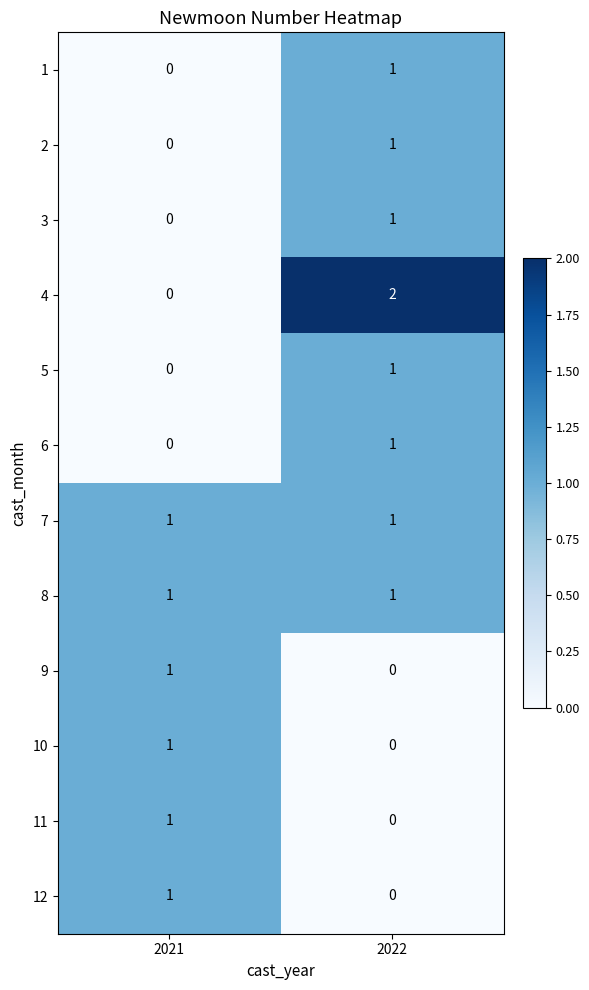

Between 2021 and 2022, which series saw the biggest shift?

4